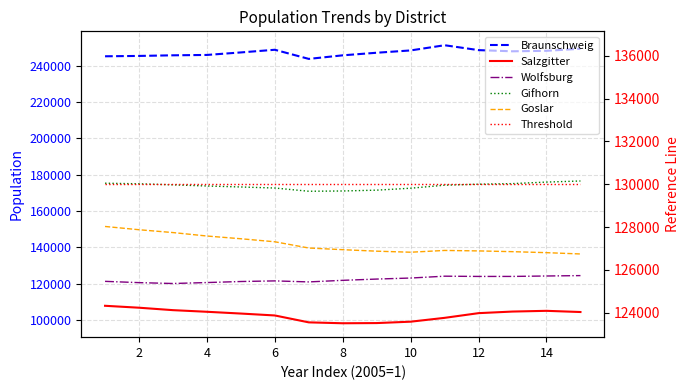

At which label is Gifhorn closest to 173694?

4